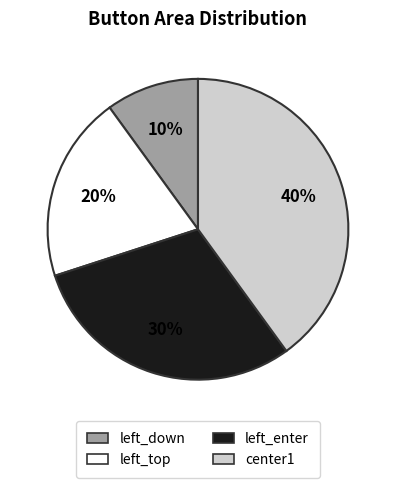

Is it true that left_top is 32% of the pie?

False